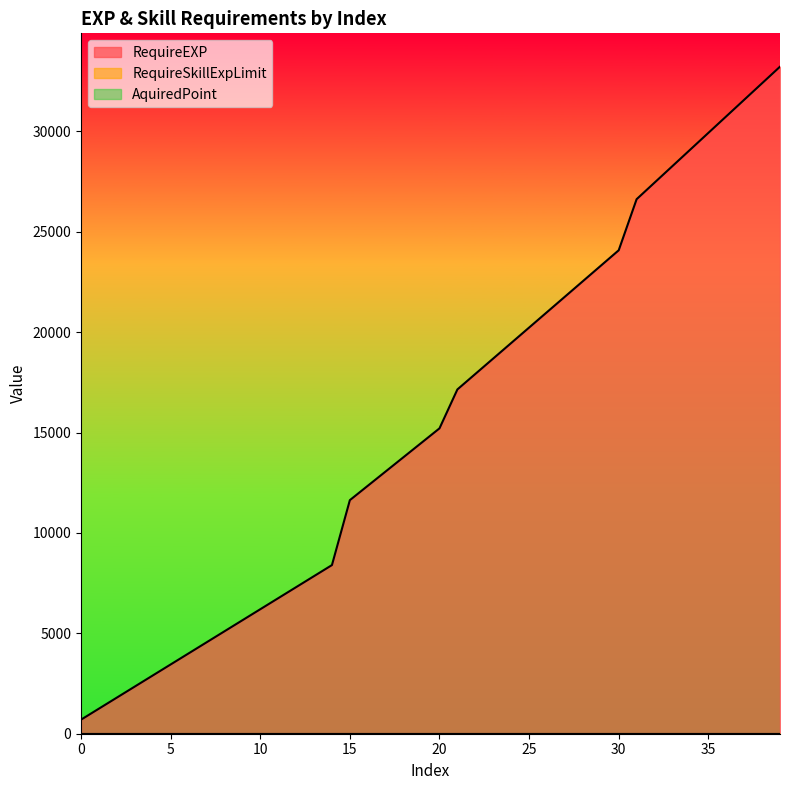

Is it true that RequireSkillExpLimit equals 0 at 9?

True